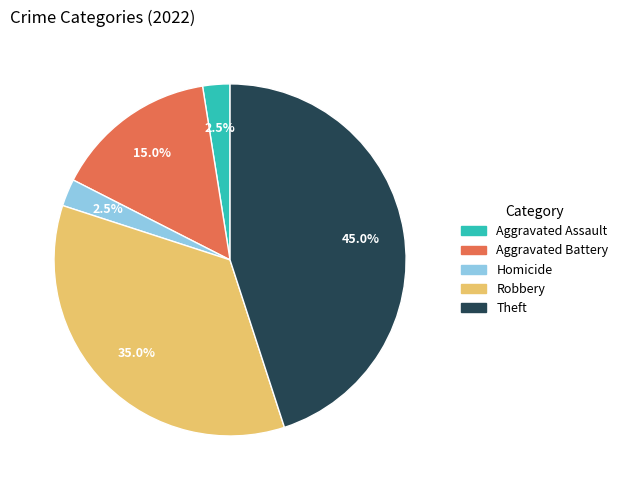

Is there any slice that represents more than half of the pie?

No